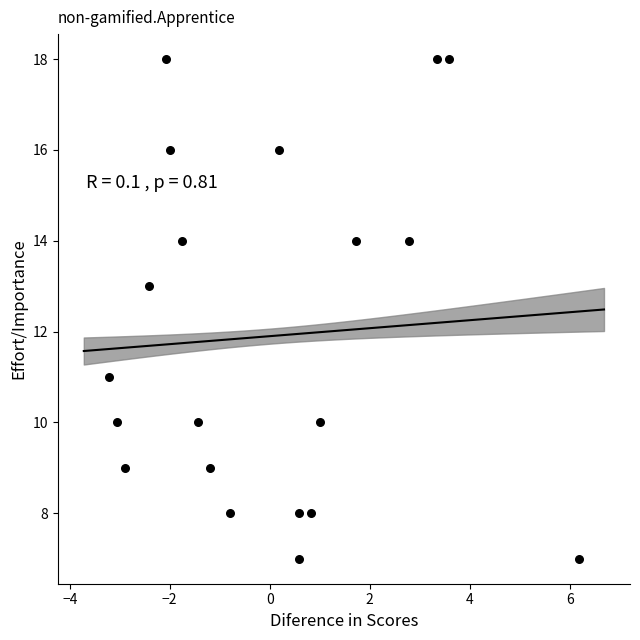

What is the range of Y values (max minus min)?

11